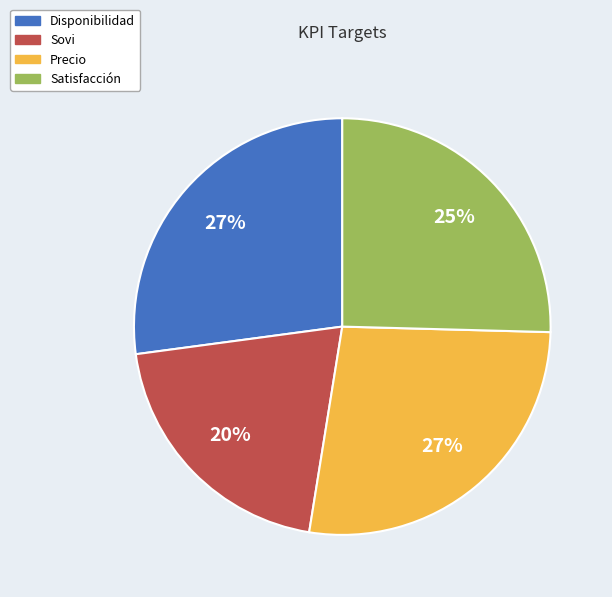

The Disponibilidad slice represents 21% of the pie. True or false?

False